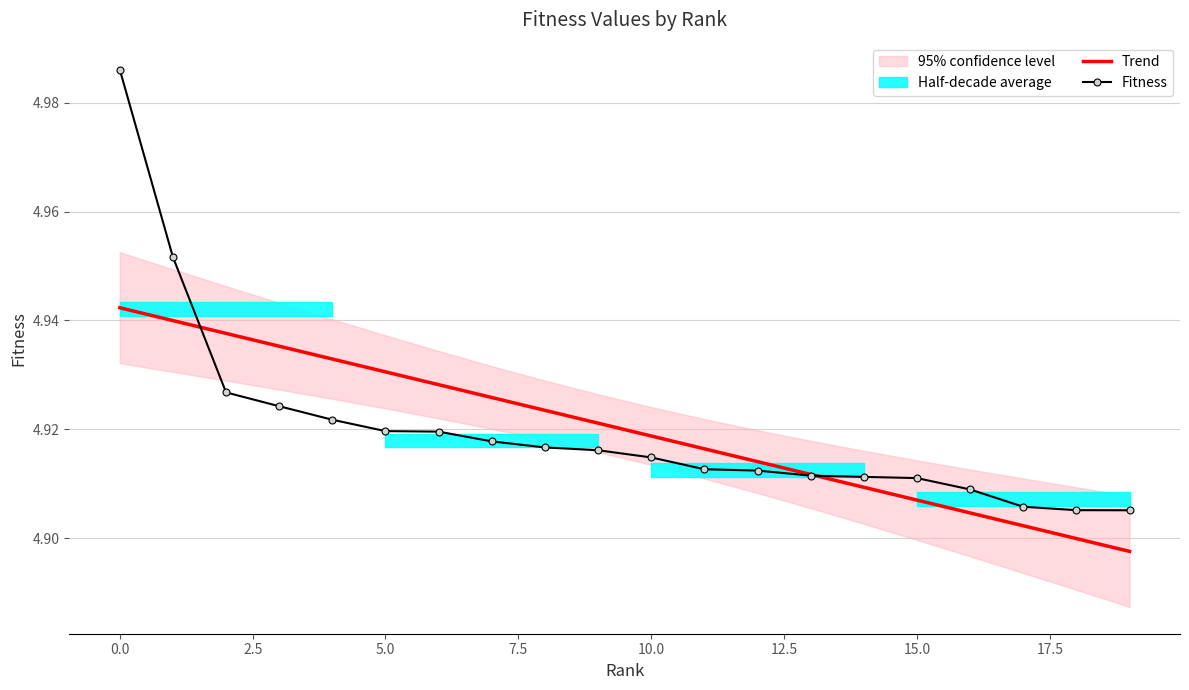

Rank the series by their average value, from highest to lowest.

Fitness, Trend